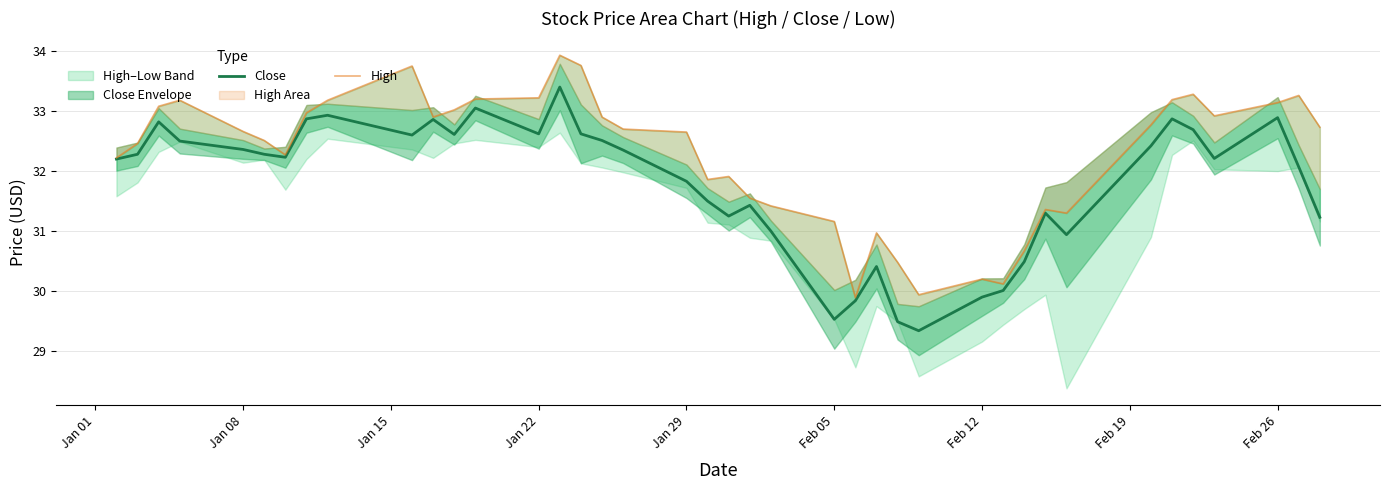

What is the value of the High point at the 6th from the left?

32.5